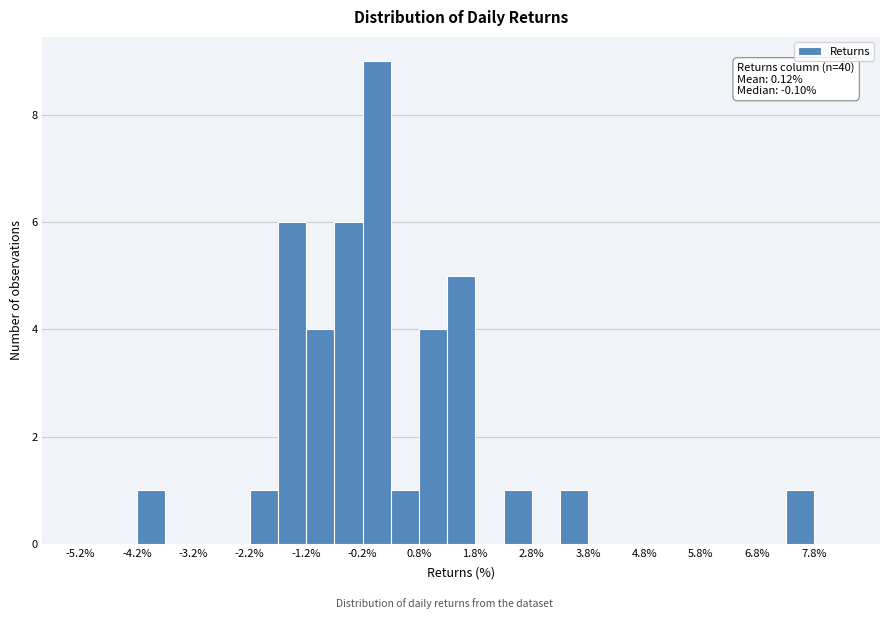

Which range on the x-axis has the tallest bar?

-0.25 to 0.25